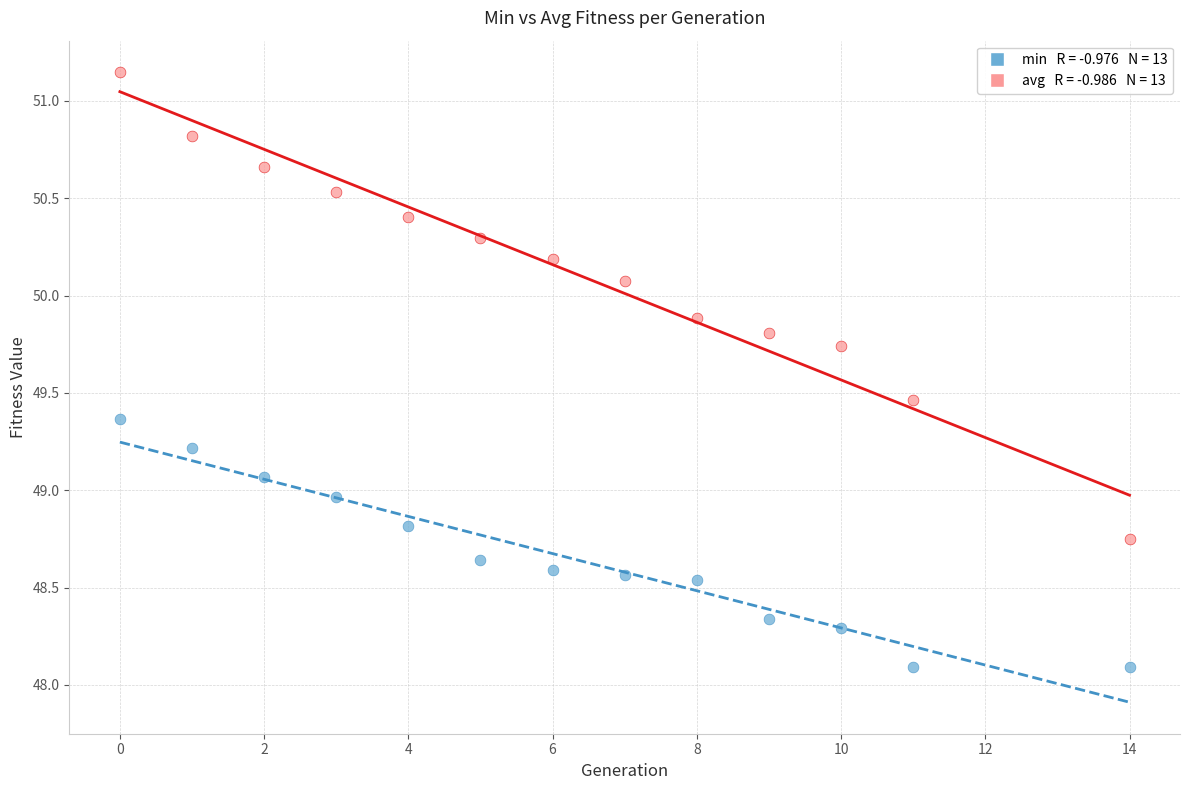

Across all data points, what is the range of X values (max minus min)?

14.0